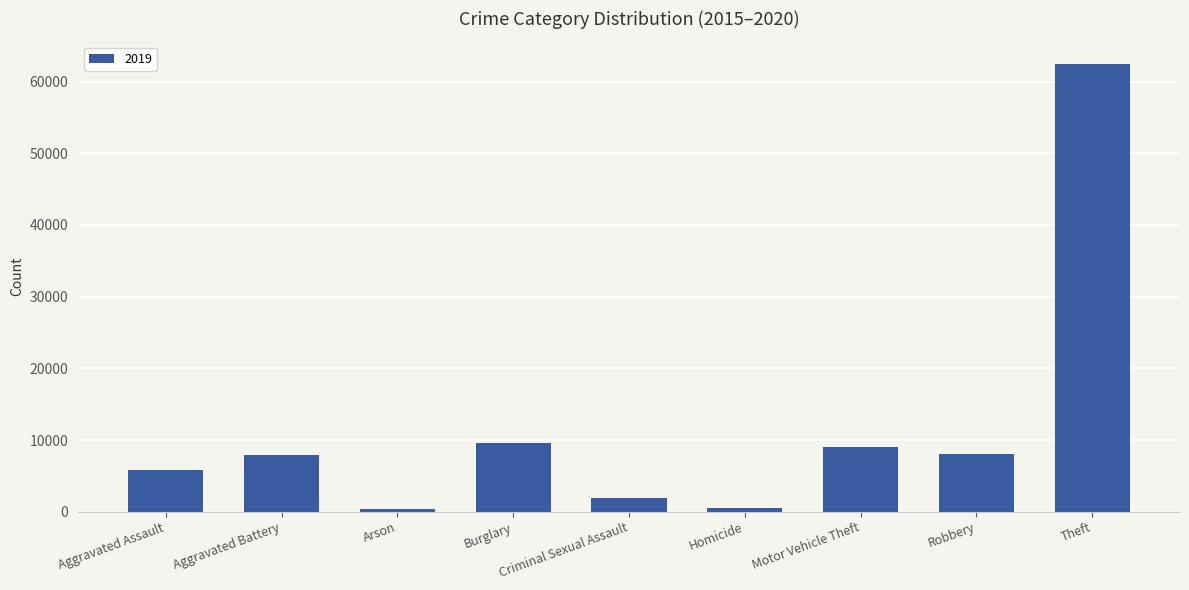

What is the maximum value shown in the chart?

62494